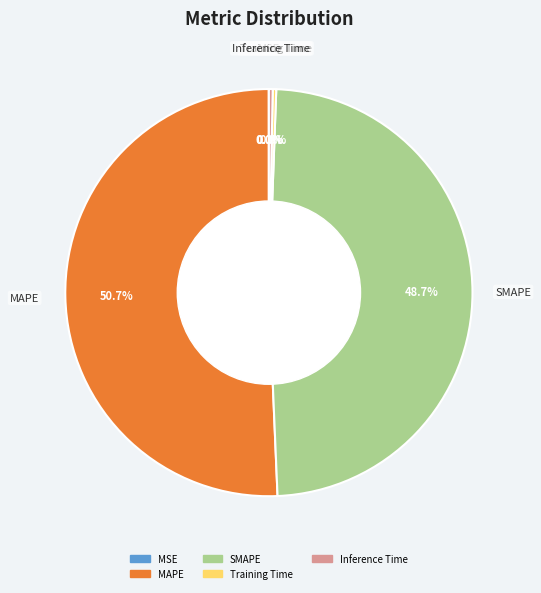

To the nearest percent, what is the average slice percentage?

20%